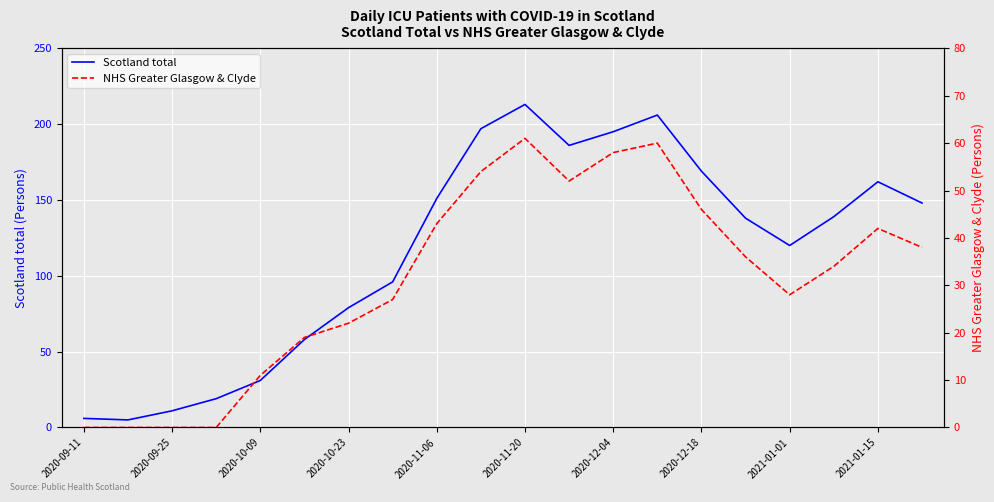

Rank the series by their average value, from lowest to highest.

NHS Greater Glasgow & Clyde, Scotland total